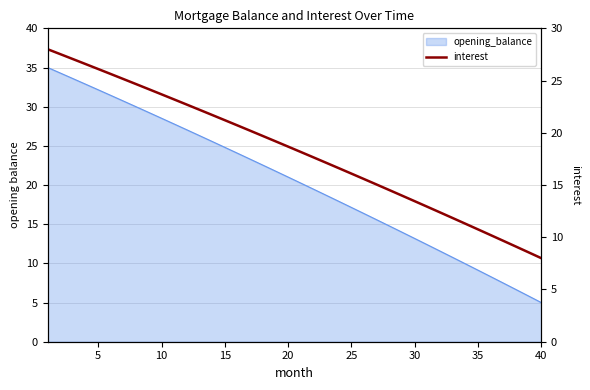

True or false: the data has more than 0 interior local peaks.

False